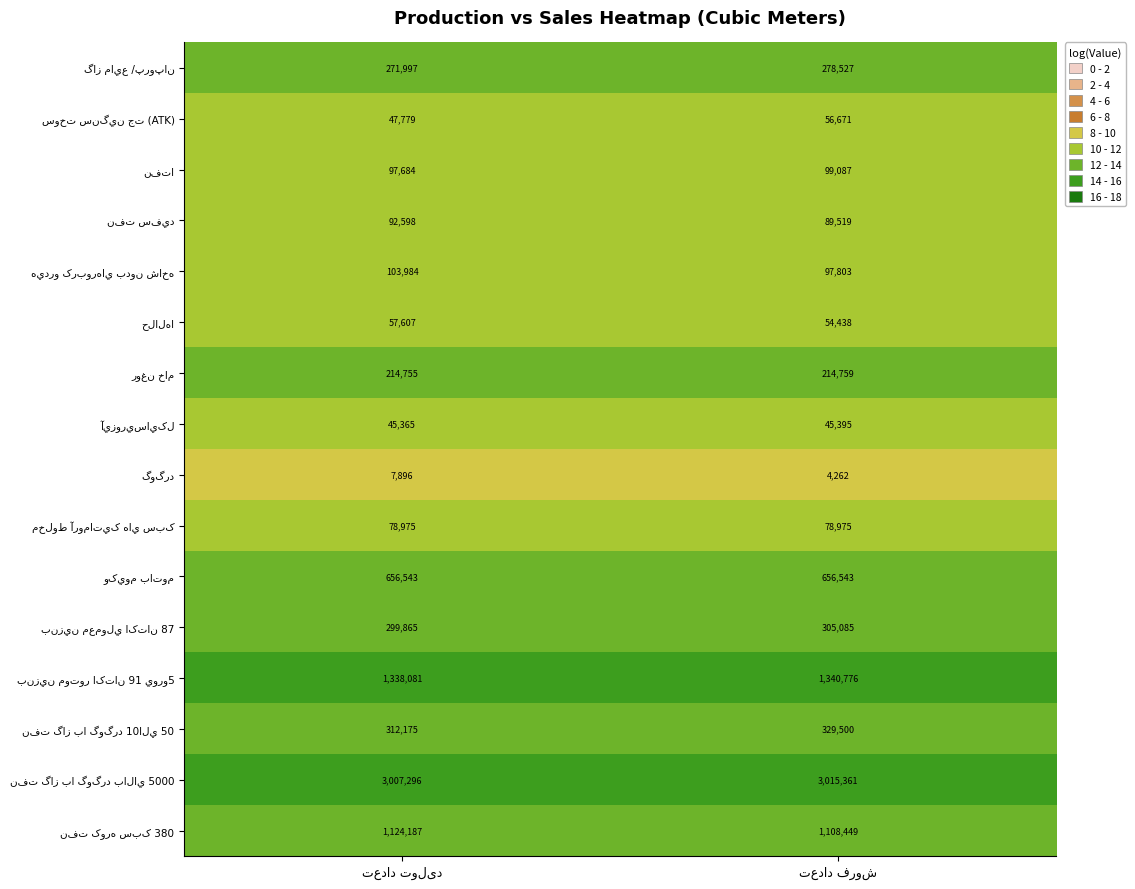

What is the minimum value shown in the chart?

4262